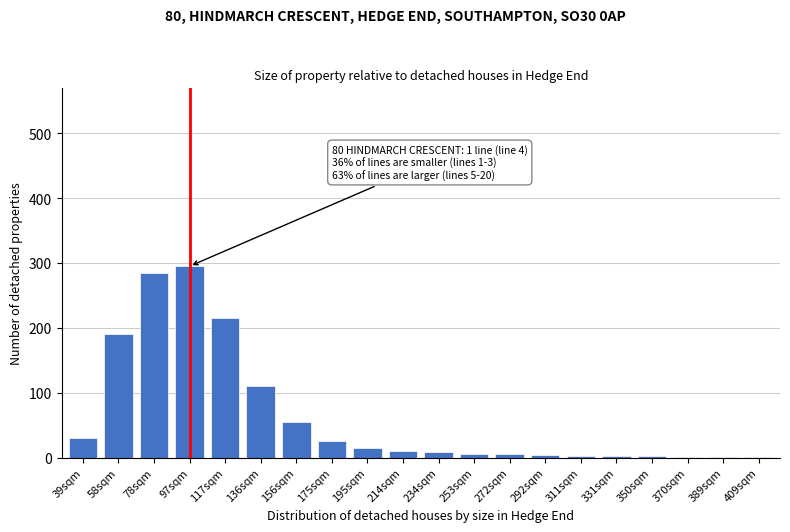

Which has a higher value, 156sqm or 78sqm?

78sqm